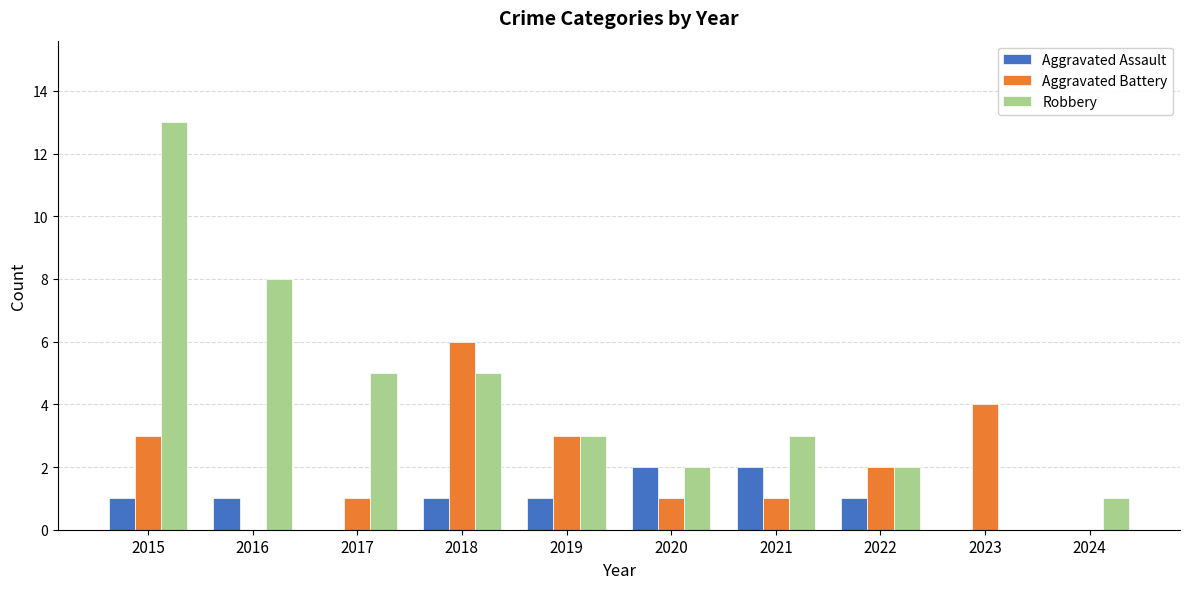

What is the maximum value shown in the chart?

13